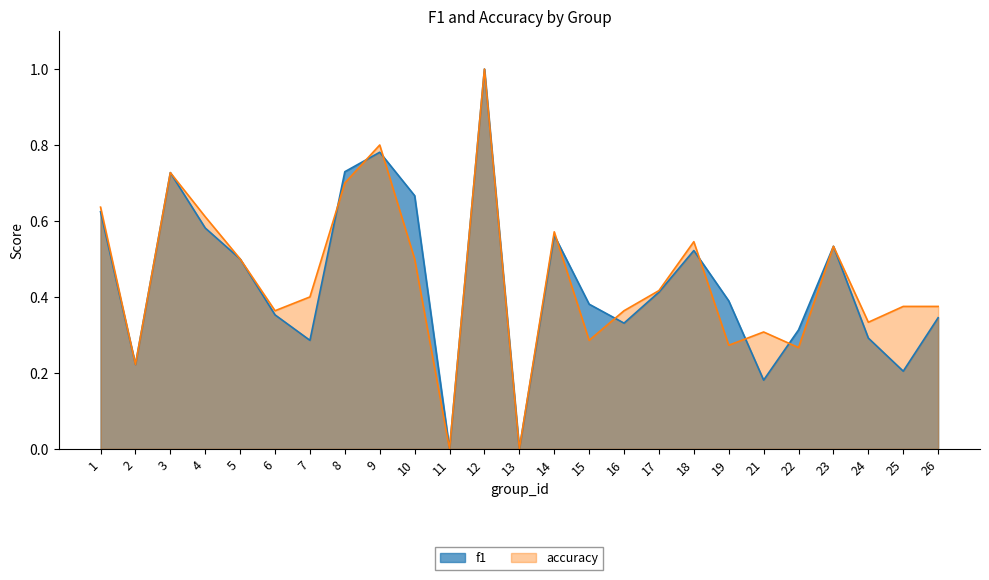

What is the value of the accuracy point at the 19th from the left?

0.3